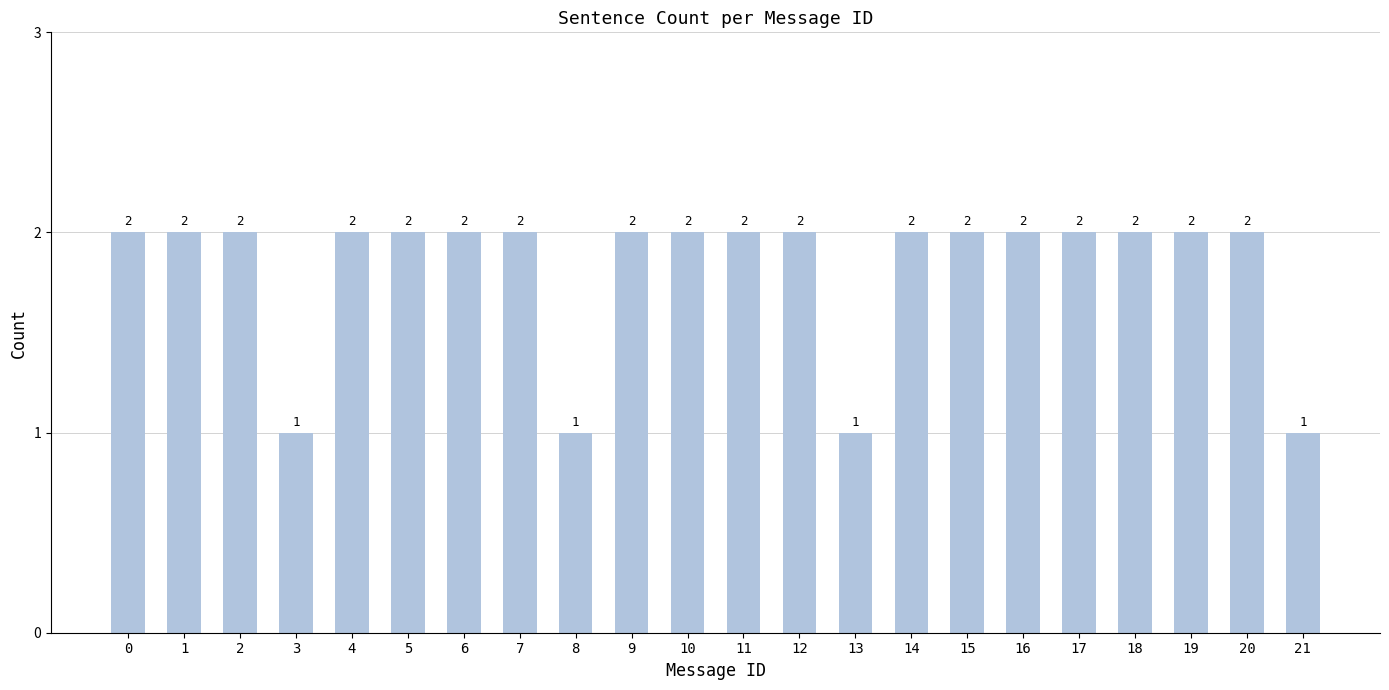

How many values are between 2 and 3?

18